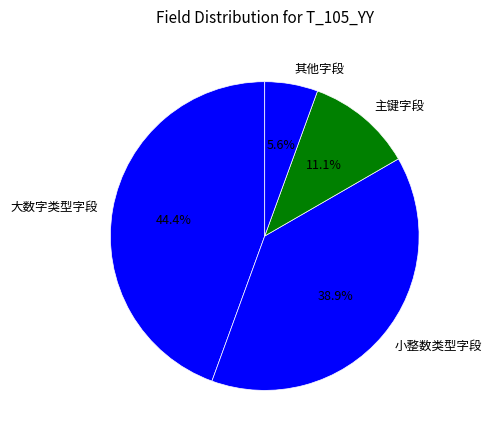

Rank the categories by value from lowest to highest.

其他字段, 主键字段, 小整数类型字段, 大数字类型字段